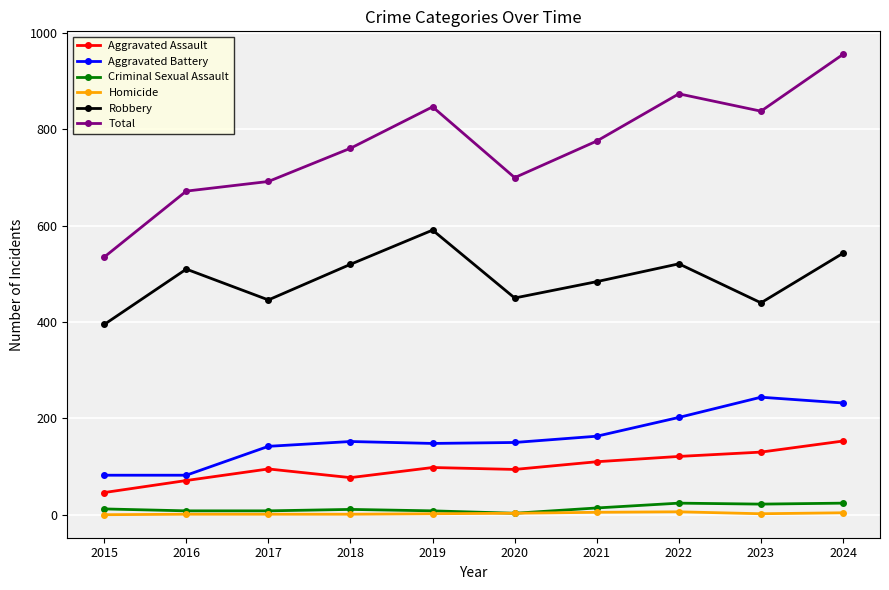

Is the value of Criminal Sexual Assault at 2020 greater than the value of Aggravated Assault at 2016?

No